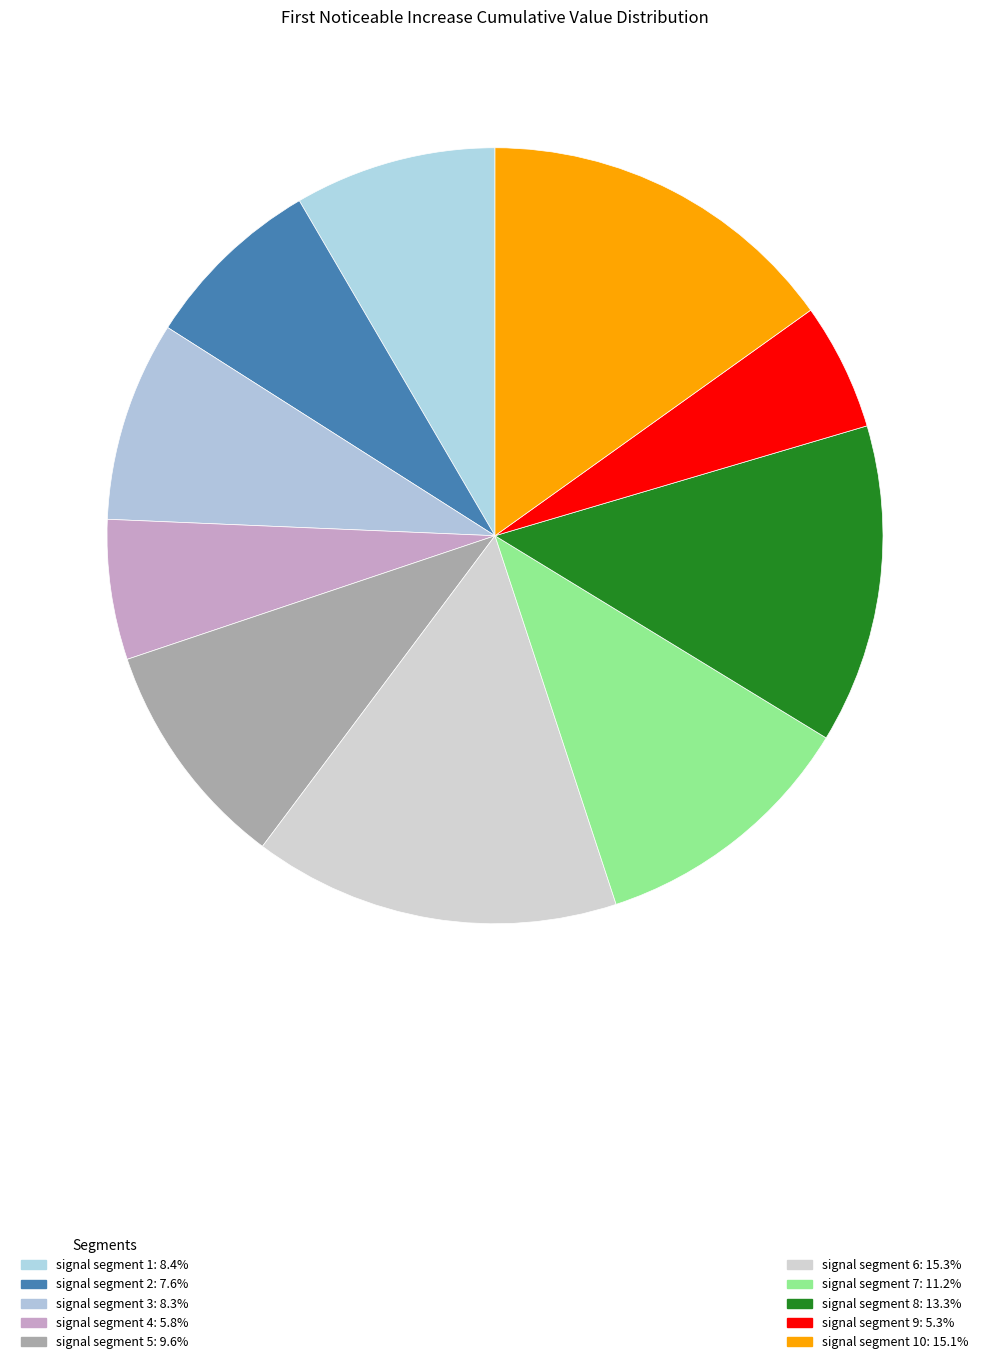

Which category has the biggest portion of the pie?

signal segment 6